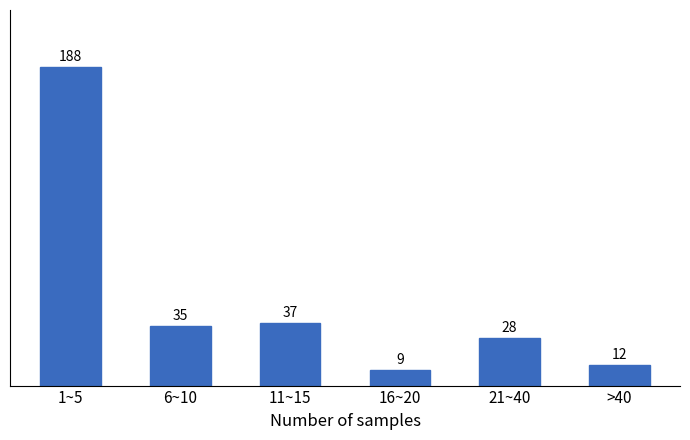

Reading left to right, transcribe all the data shown in this chart.

1~5=188	6~10=35	11~15=37	16~20=9	21~40=28	>40=12